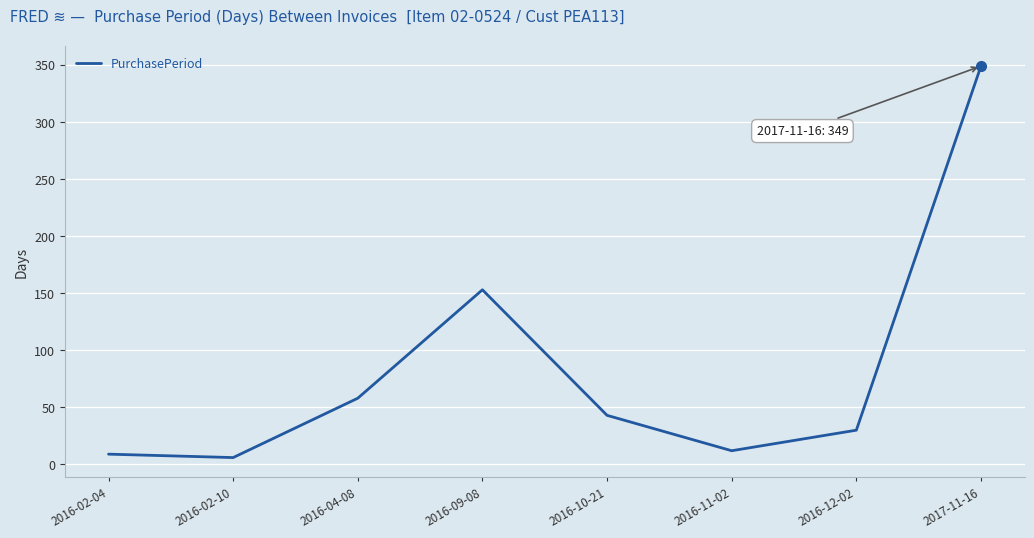

Is it true that the value at 2016-09-08 is 263?

False